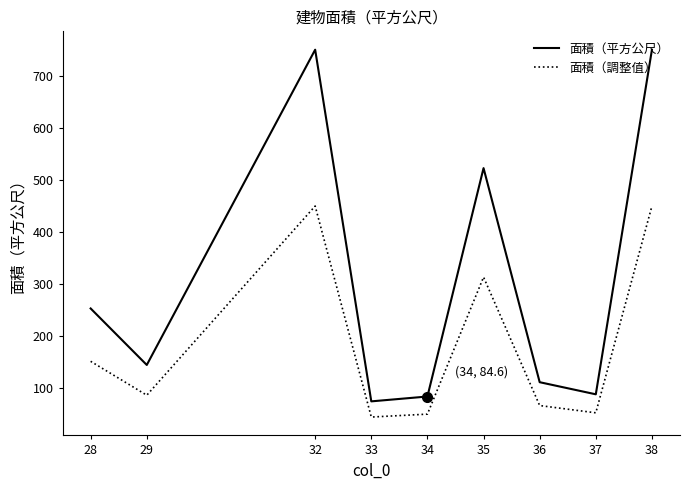

Where is 面積（調整值） nearest to the value 247?

35